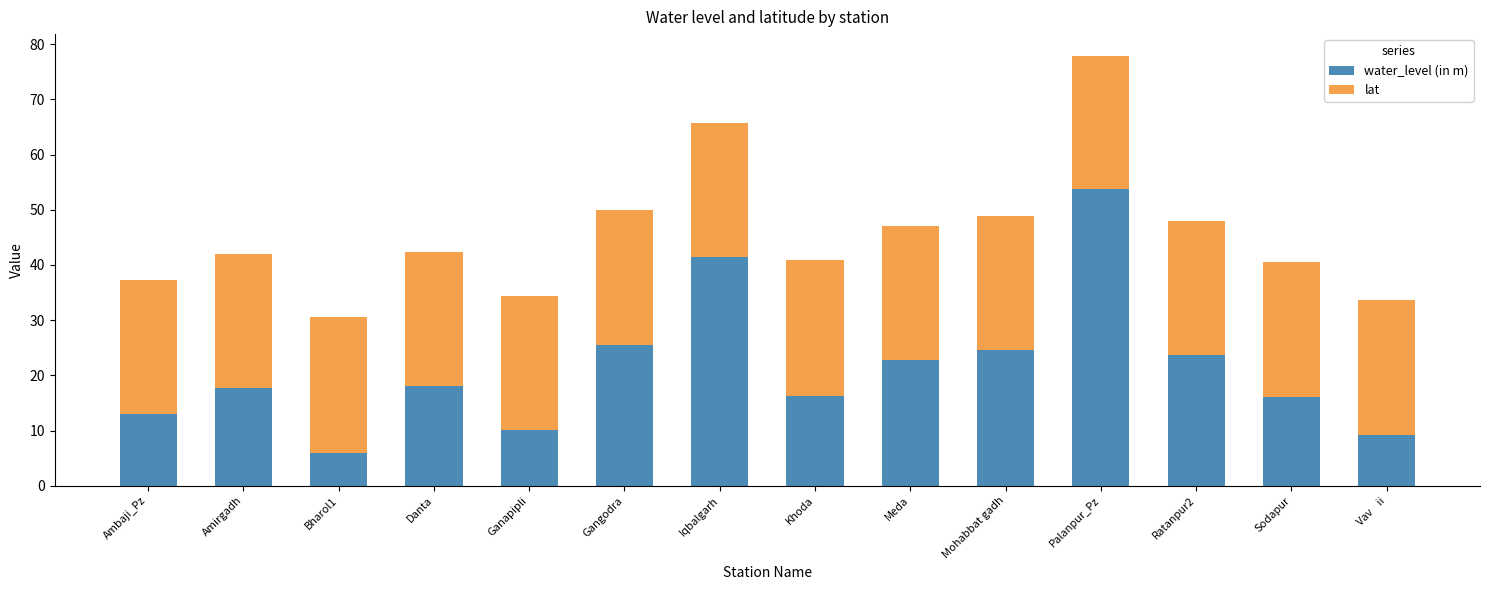

At which category is the sum across all series the highest?

Palanpur_Pz